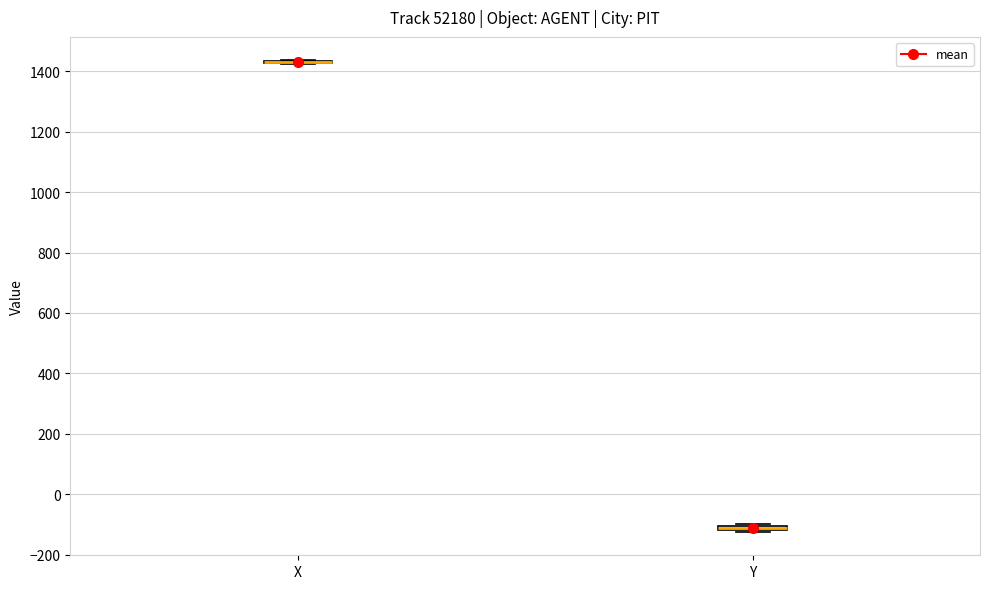

Where is the upper edge of the box for Y on the y-axis? The values are not printed on the chart, so give them approximately, as read against the axis.

-100